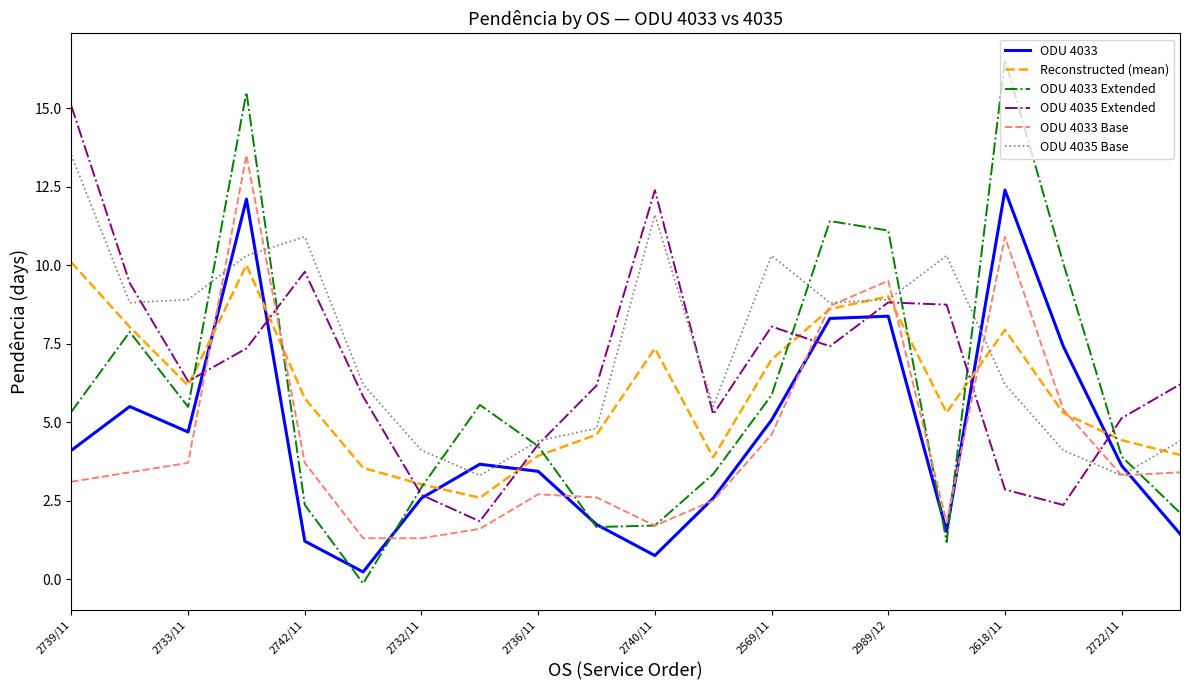

True or false: ODU 4035 Base and ODU 4033 cross at least once.

True